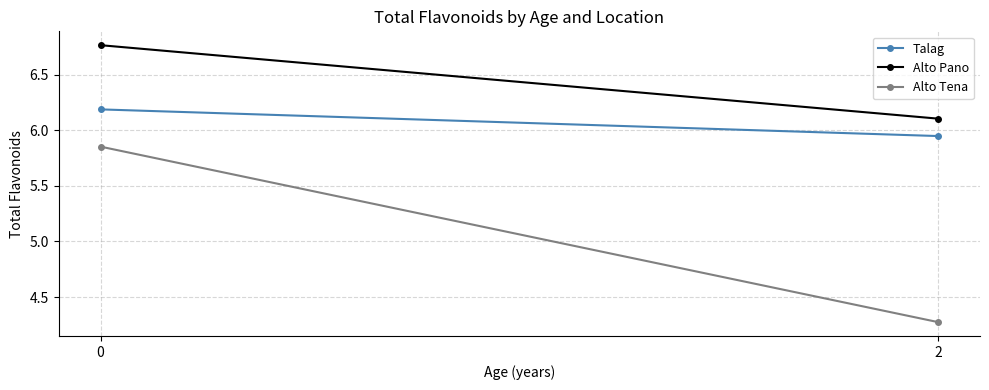

Rank the series at 2 from lowest to highest value.

Alto Tena, Talag, Alto Pano